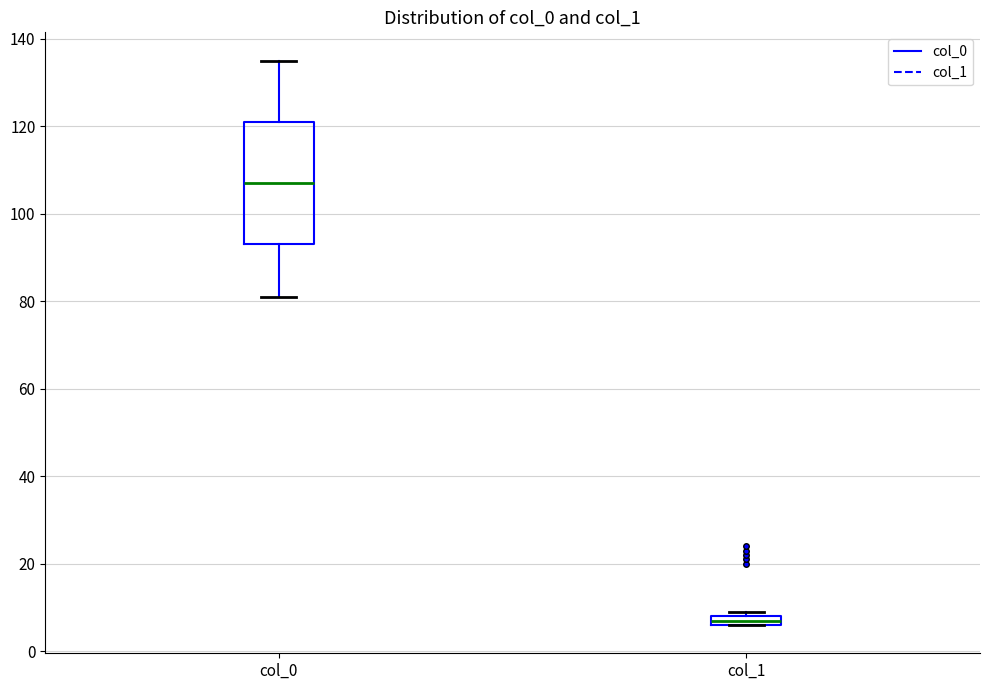

Comparing the boxes themselves (not the whiskers), which one is the tallest?

col_0